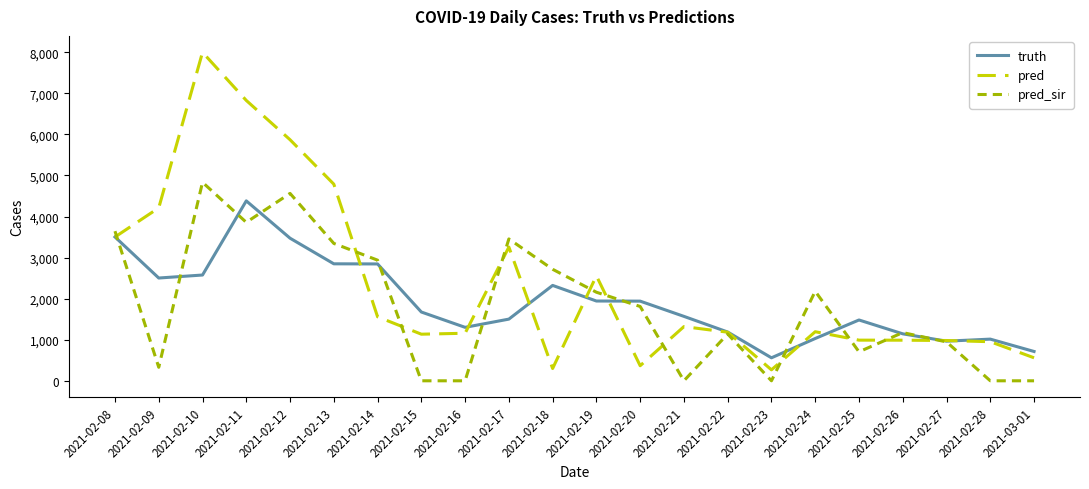

How many values in the pred series are below 1195?

11